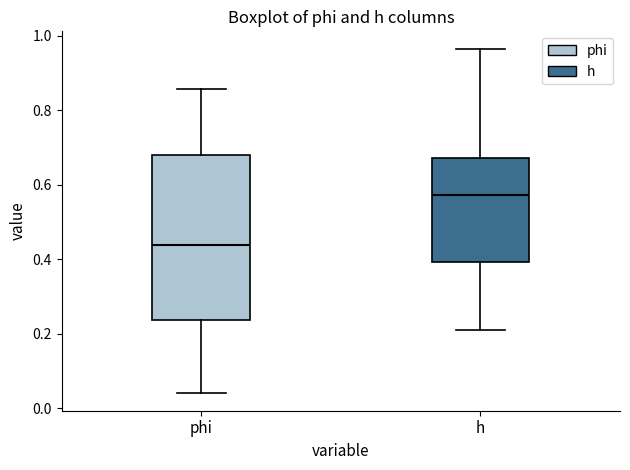

Comparing the boxes themselves (not the whiskers), which one is the tallest?

phi